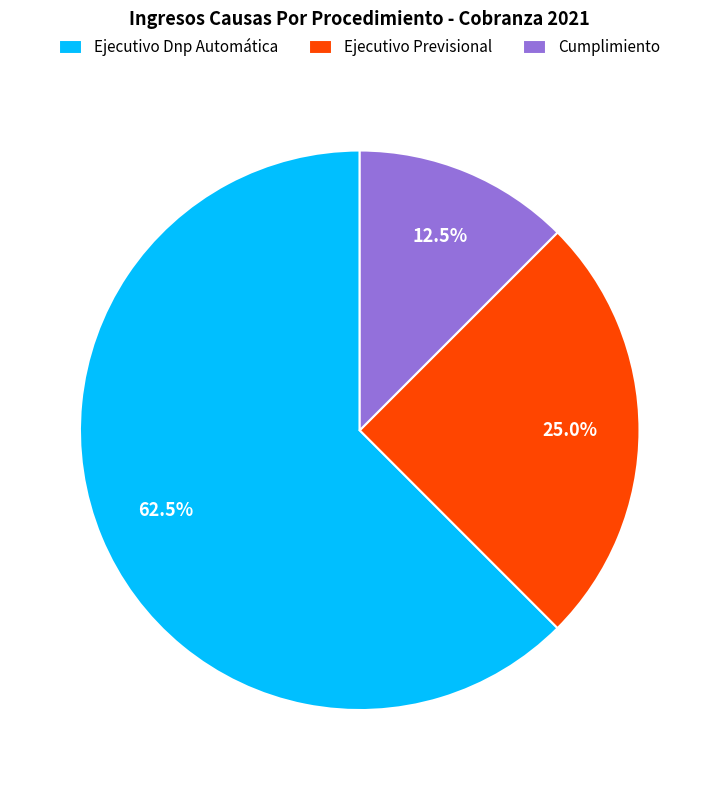

To the nearest percent, what is the combined percentage of Ejecutivo Dnp Automática and Cumplimiento?

75%